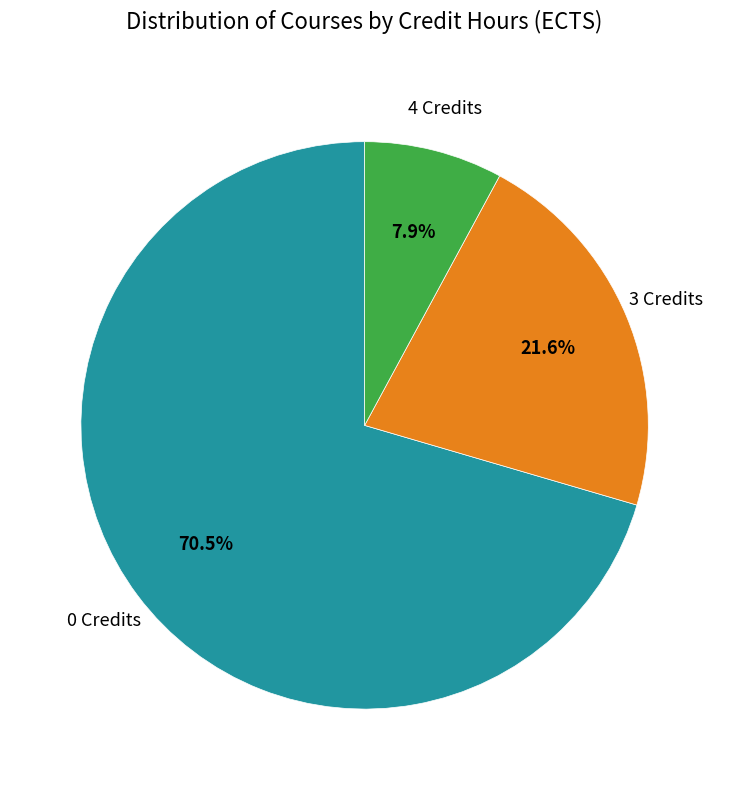

To the nearest percent, what is the difference between the largest and smallest slice percentages?

63%